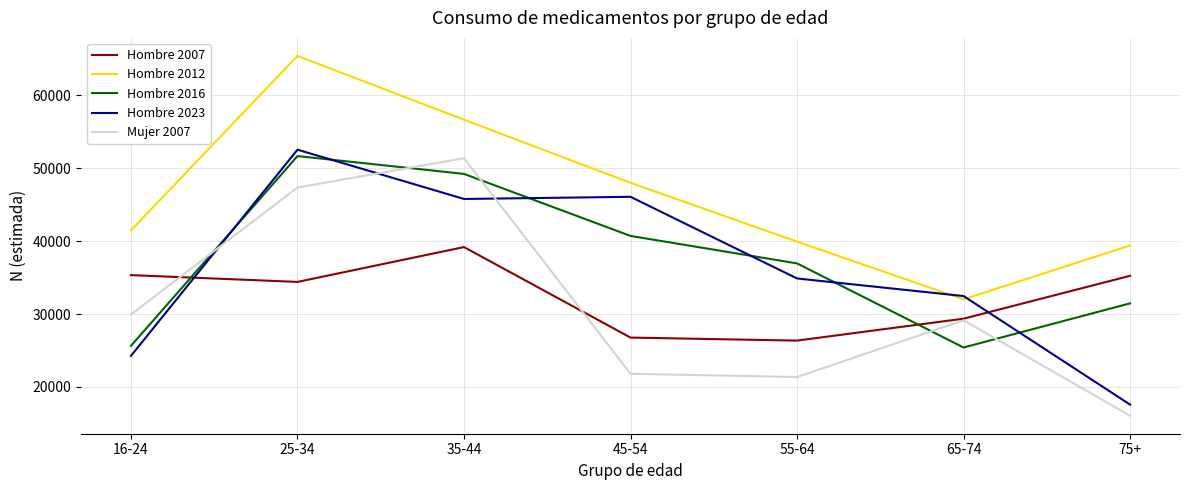

What is the sum of all Hombre 2023 values?

253668